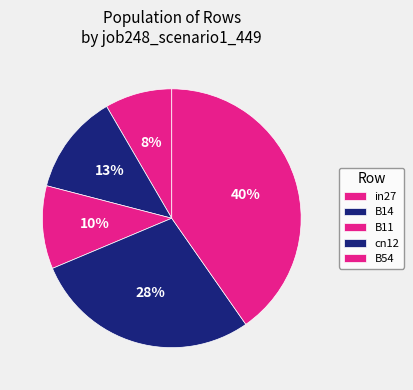

True or false: cn12 accounts for 17% of the total.

False